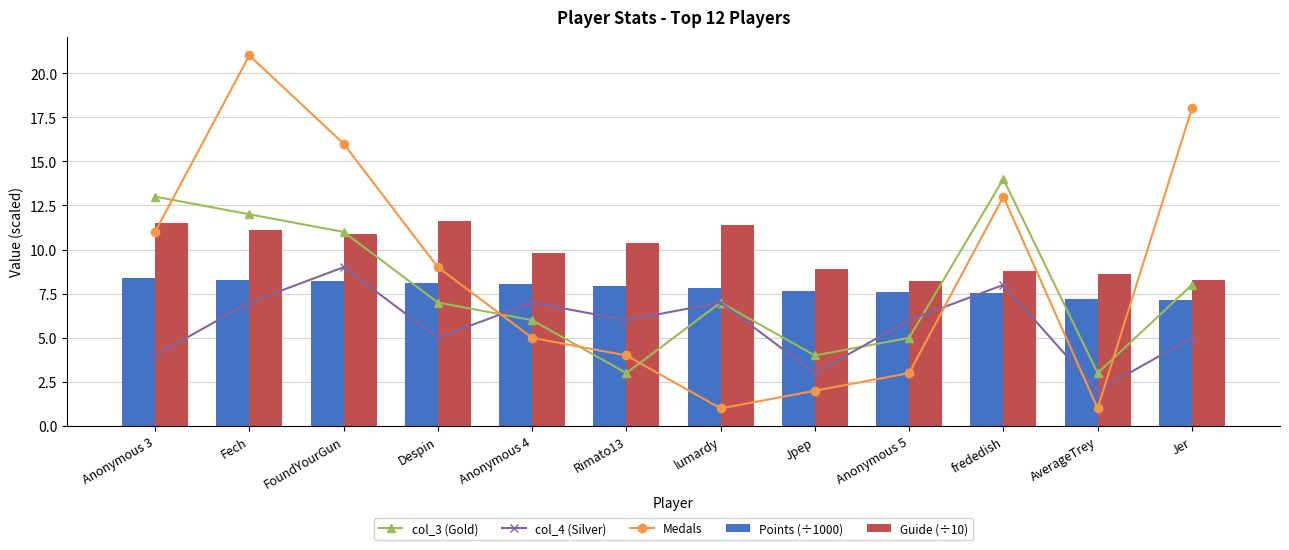

How many data points does each series have?

12